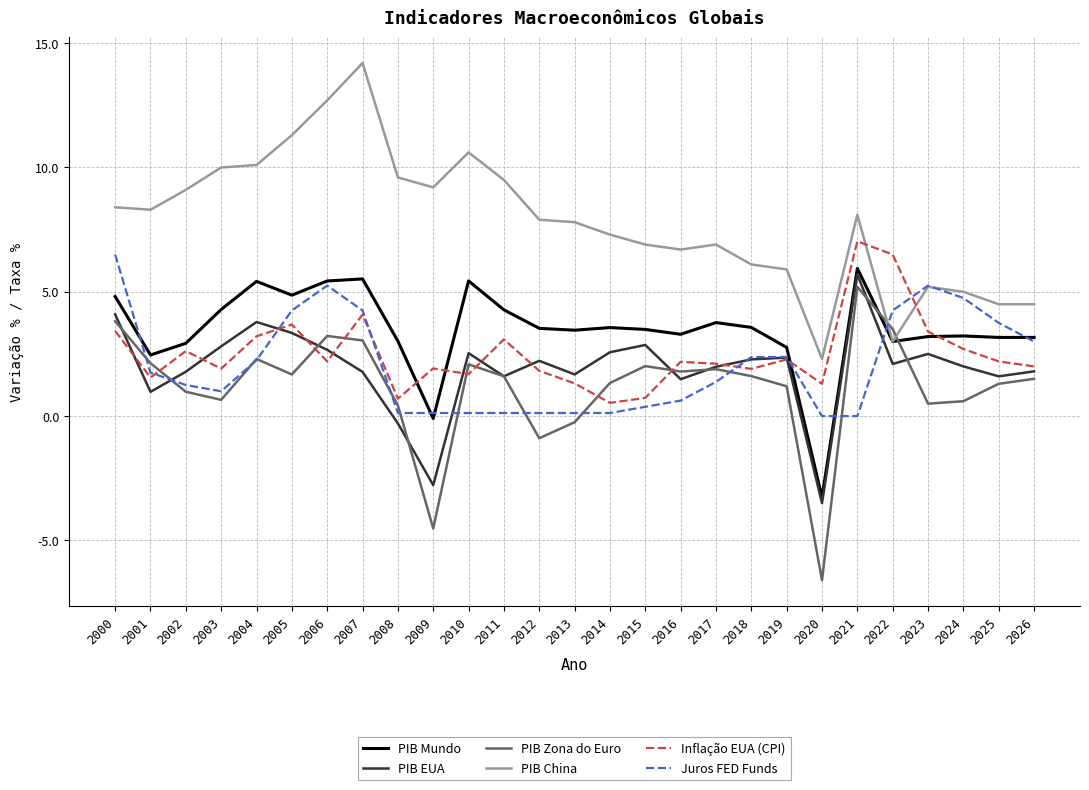

Which series has the largest total across all categories?

PIB China